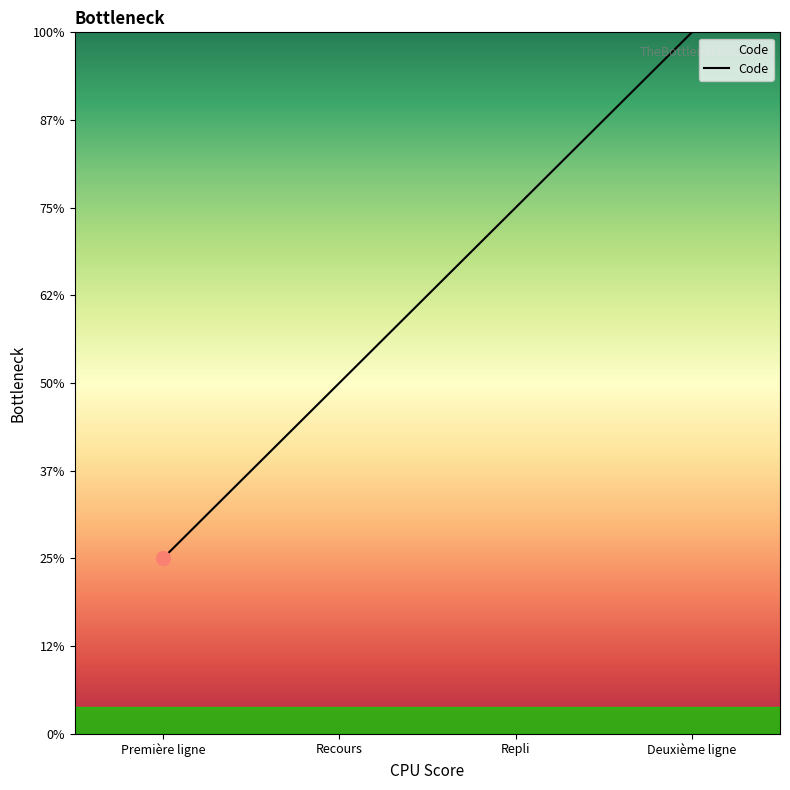

List the labels in order of value, smallest first.

Première ligne, Recours, Repli, Deuxième ligne